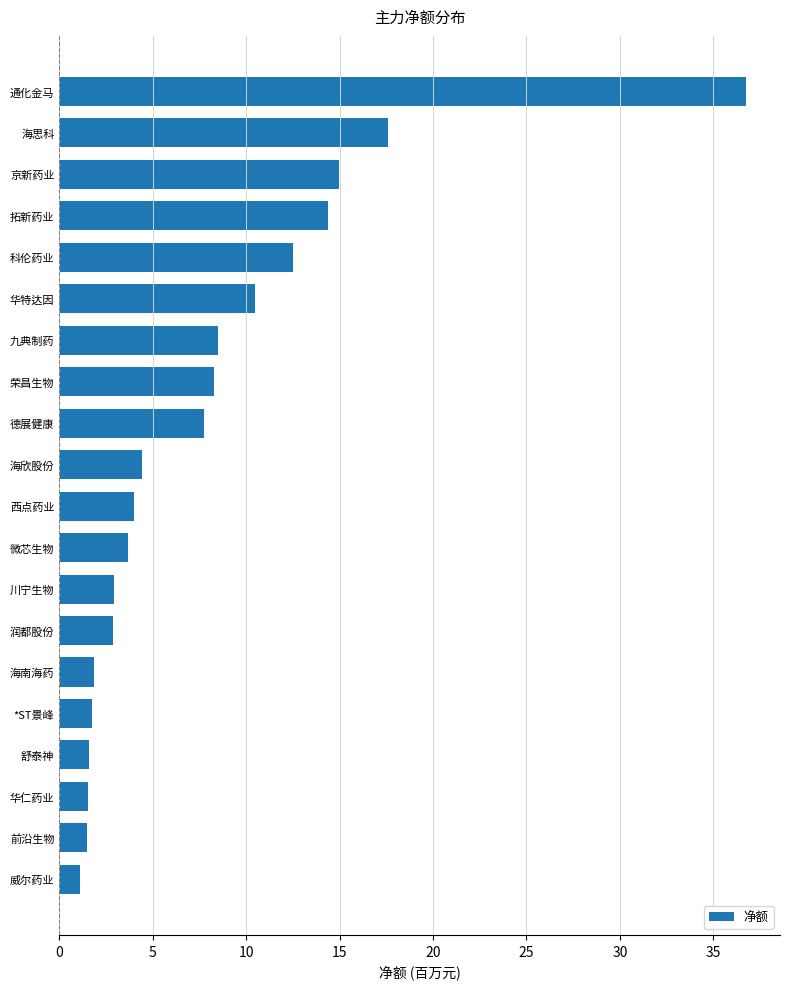

What is the difference between the values at 微芯生物 and 京新药业?

11.3